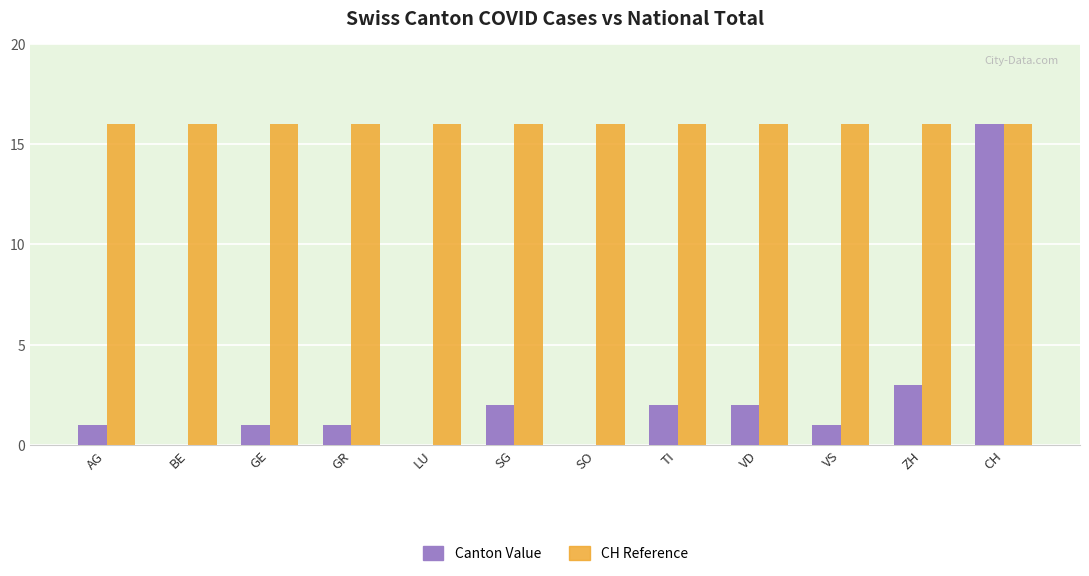

At which category is the sum across all series the highest?

CH